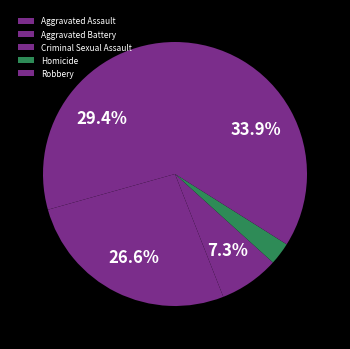

Approximately how many times larger is the value at Homicide compared to Aggravated Assault?

0.1